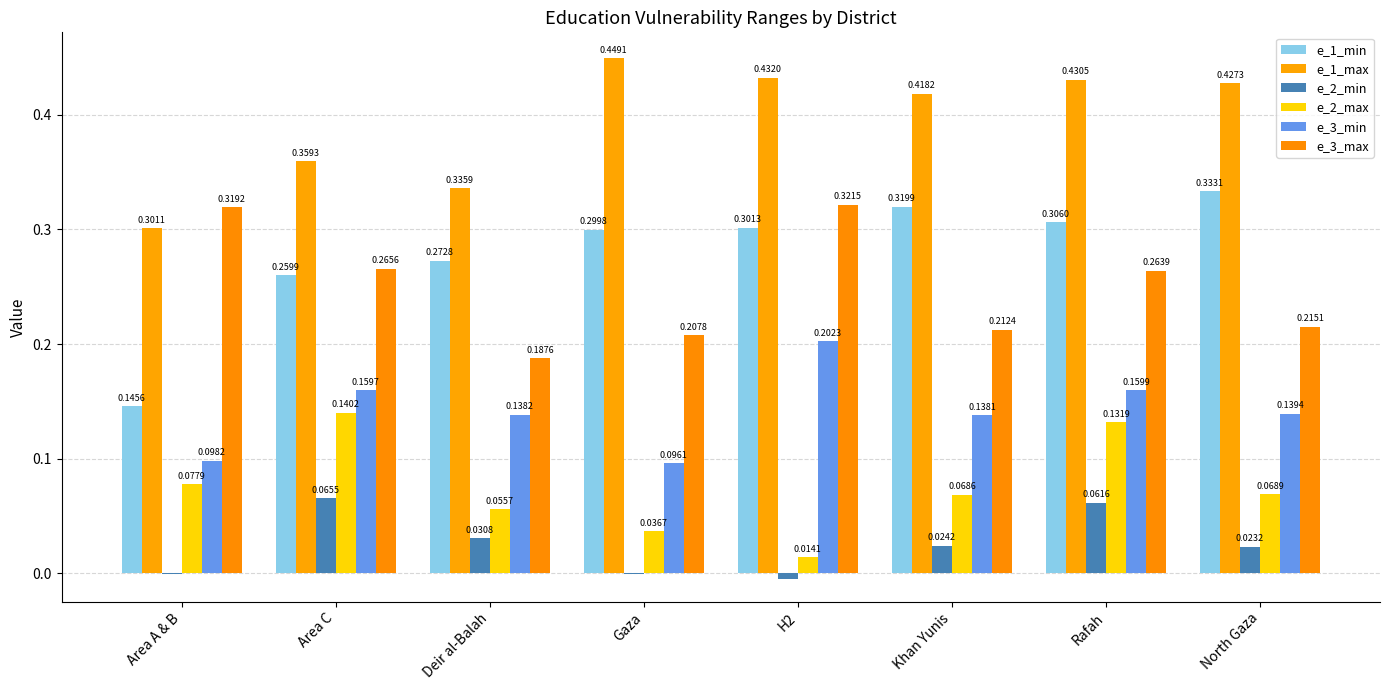

Reading right to left, list all the values displayed in this chart.

e_1_min: 0.3	0.3	0.3	0.3	0.3	0.3	0.3	0.1
e_1_max: 0.4	0.4	0.4	0.4	0.4	0.3	0.4	0.3
e_2_min: 0.0	0.1	0.0	-0.0	-0.0	0.0	0.1	-0.0
e_2_max: 0.1	0.1	0.1	0.0	0.0	0.1	0.1	0.1
e_3_min: 0.1	0.2	0.1	0.2	0.1	0.1	0.2	0.1
e_3_max: 0.2	0.3	0.2	0.3	0.2	0.2	0.3	0.3